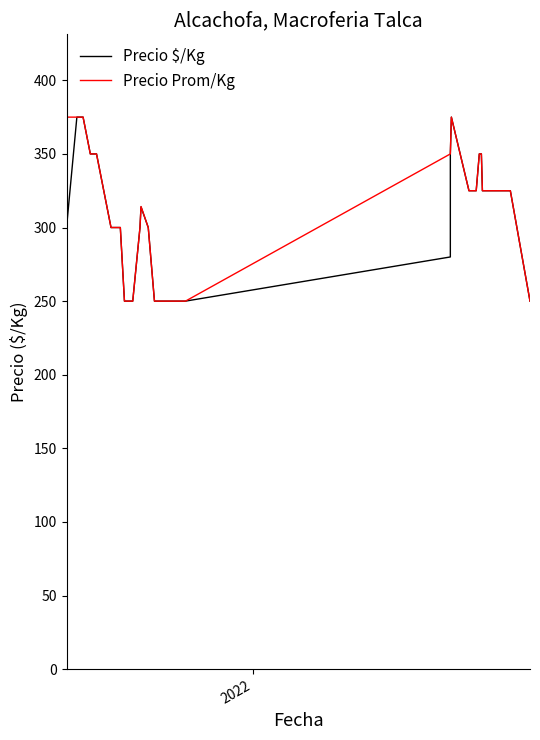

How many lines are shown in the chart?

2